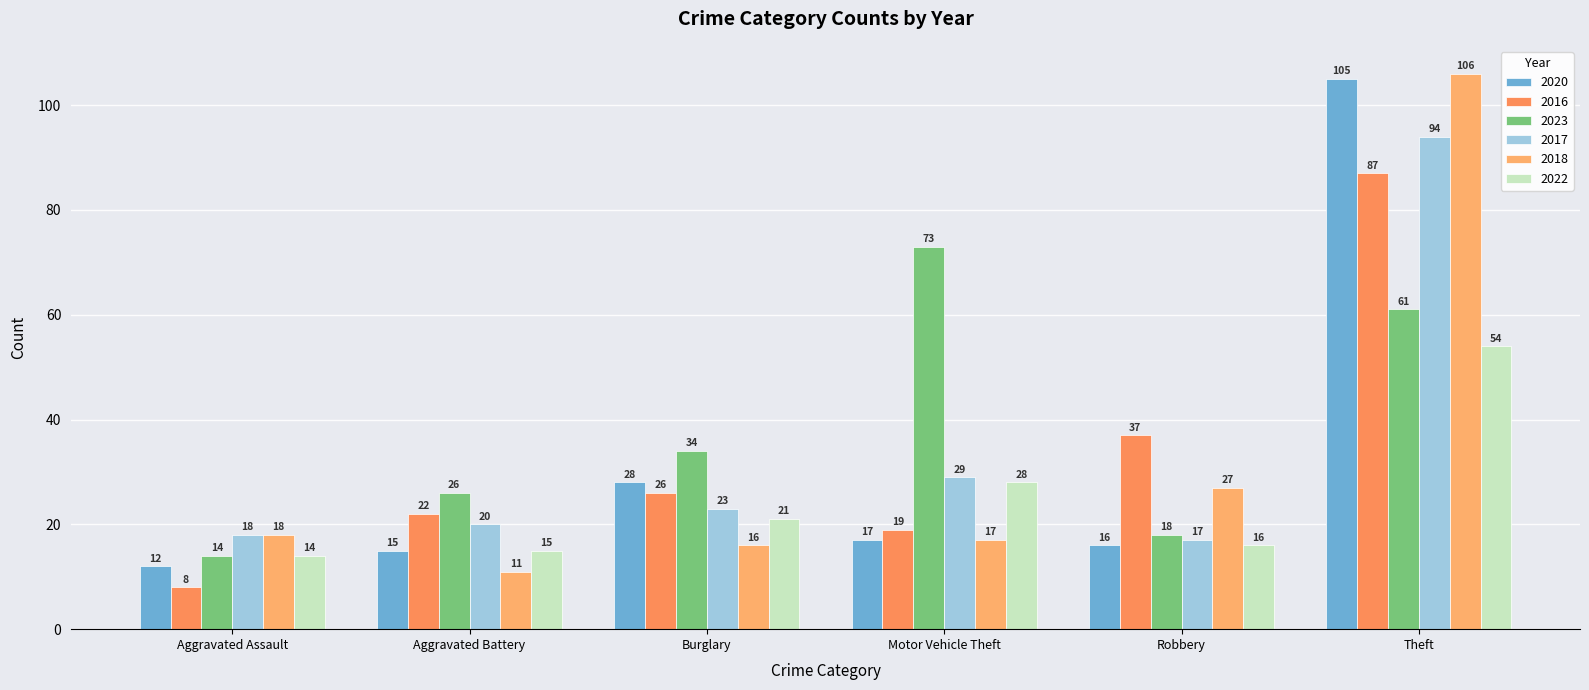

How many categories are shown in the chart?

6